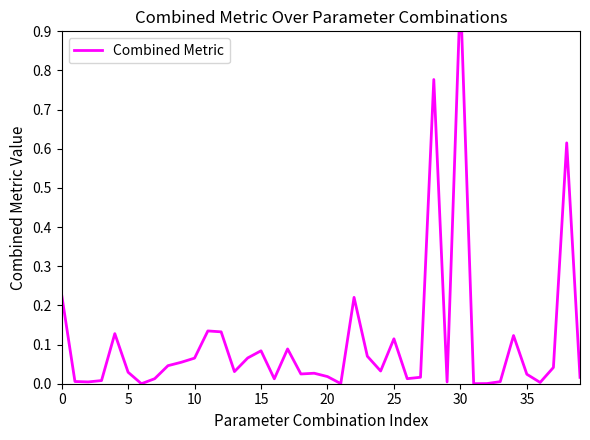

The chart shows a value of 0.0 at 37. True or false?

True